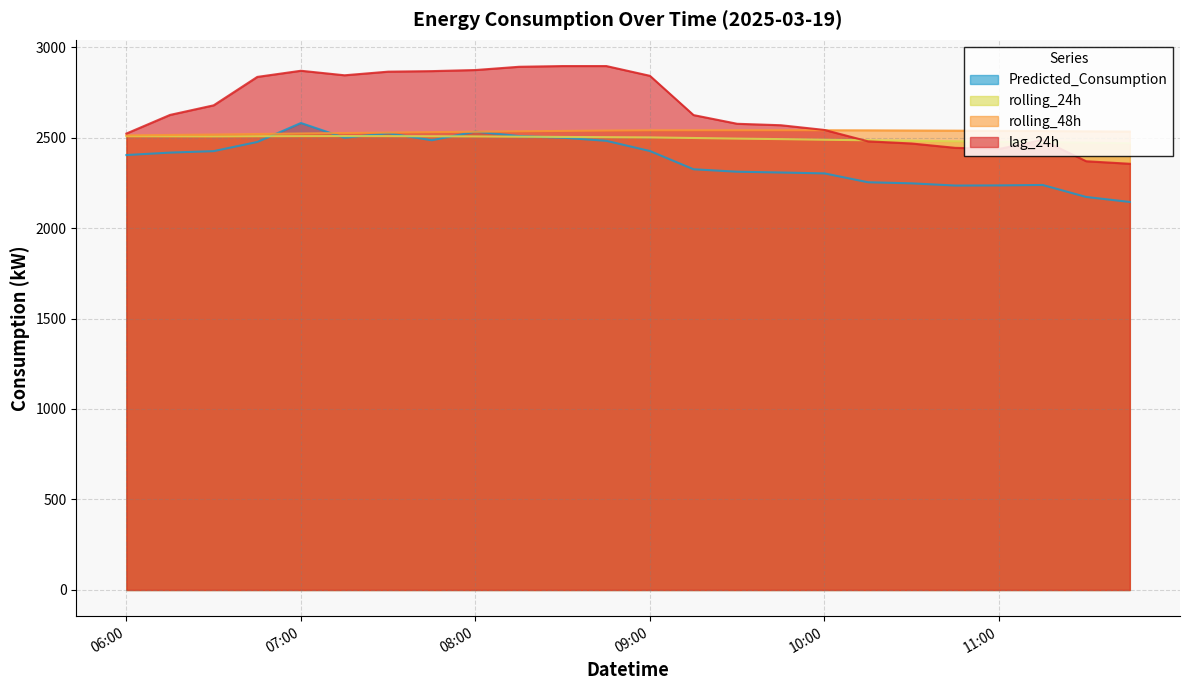

Which series has the largest range (max minus min)?

lag_24h